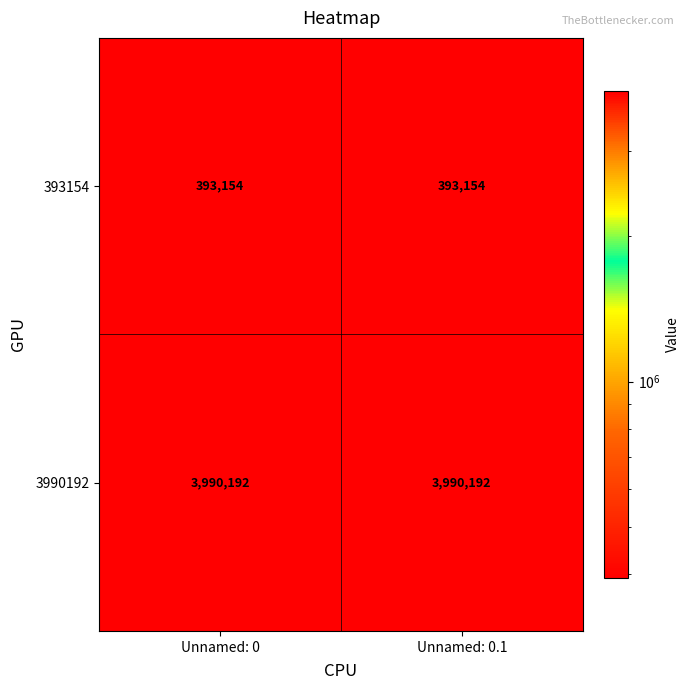

Reading left to right, extract all data points from this chart.

393154: Unnamed: 0=393154	Unnamed: 0.1=393154
3990192: Unnamed: 0=3990192	Unnamed: 0.1=3990192